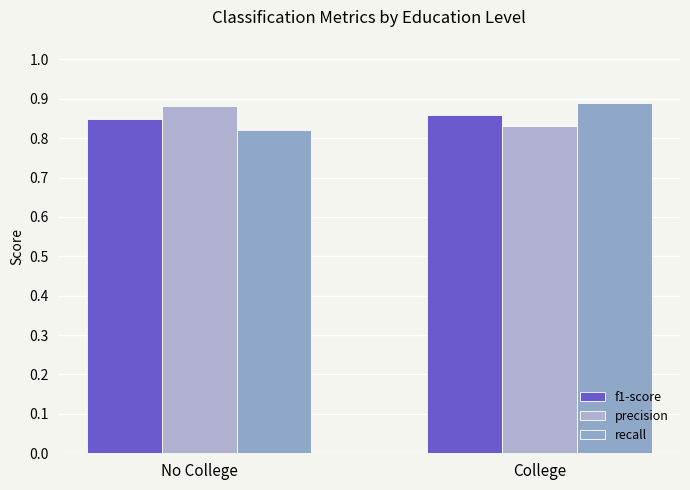

Rank the series at College from highest to lowest value.

recall, f1-score, precision